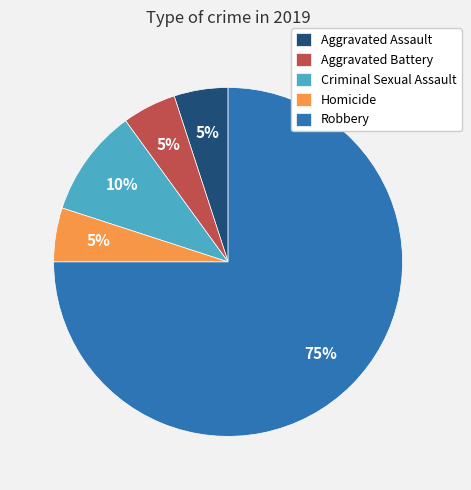

Is it true that Aggravated Battery is 16% of the pie?

False